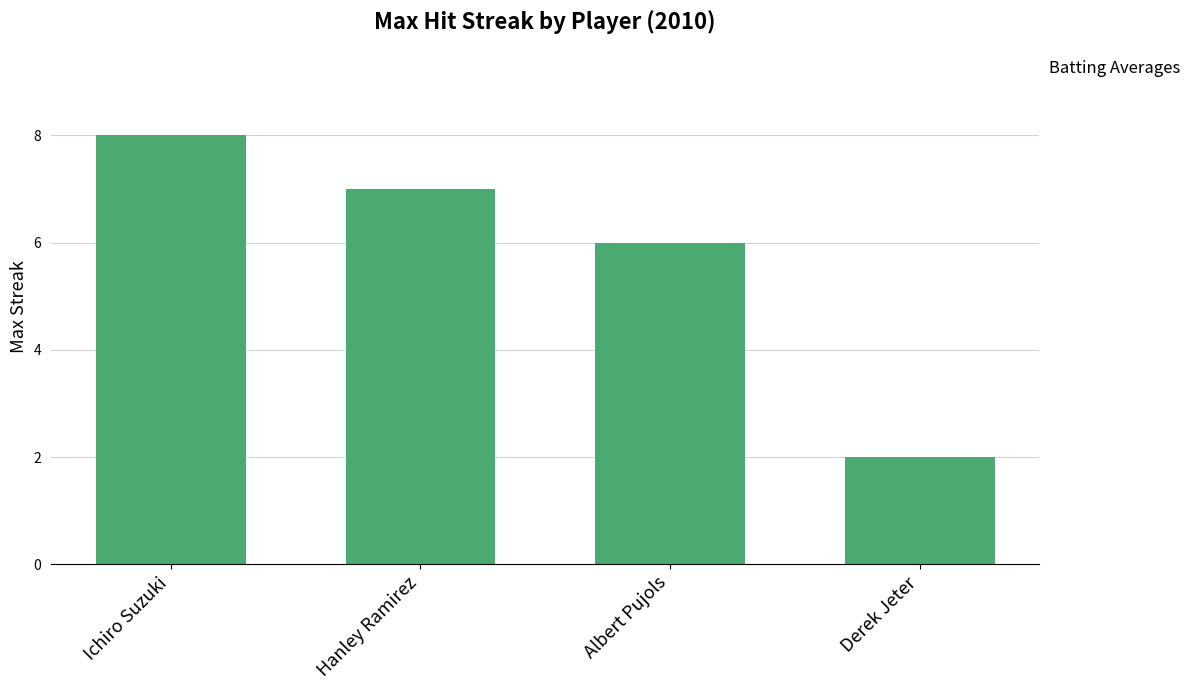

What position from the right is Albert Pujols?

2